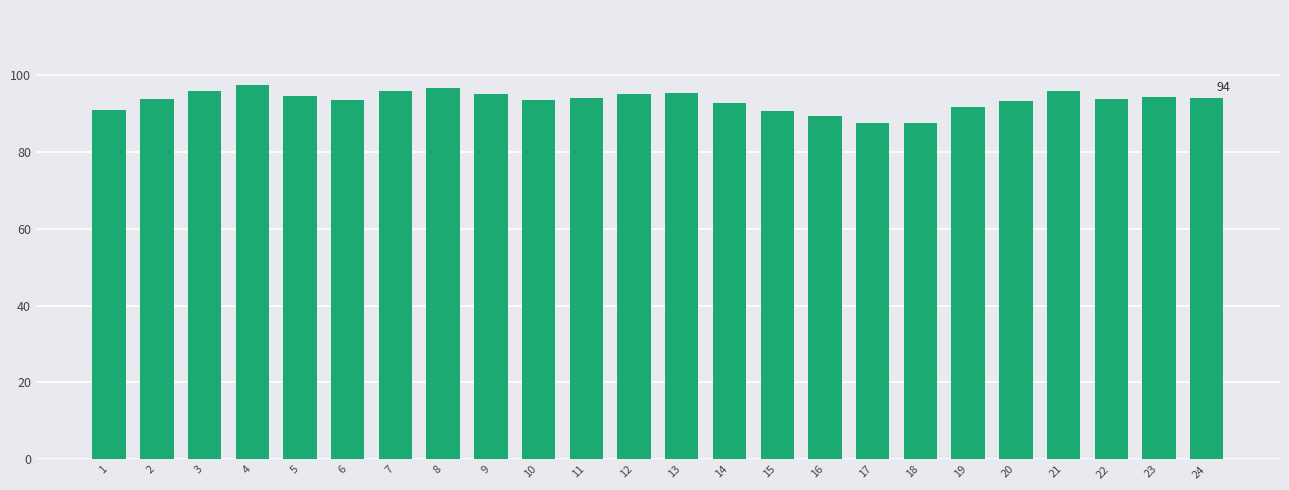

Does the chart contain stacked bars?

No